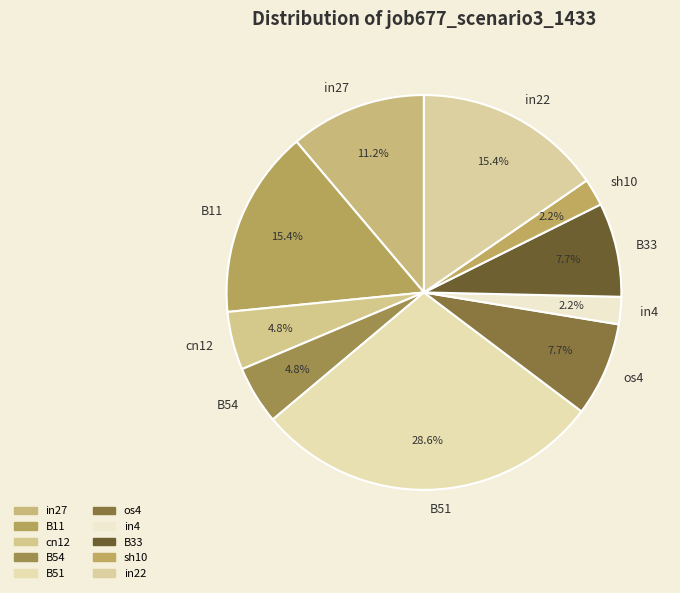

Does any single category account for the majority?

No